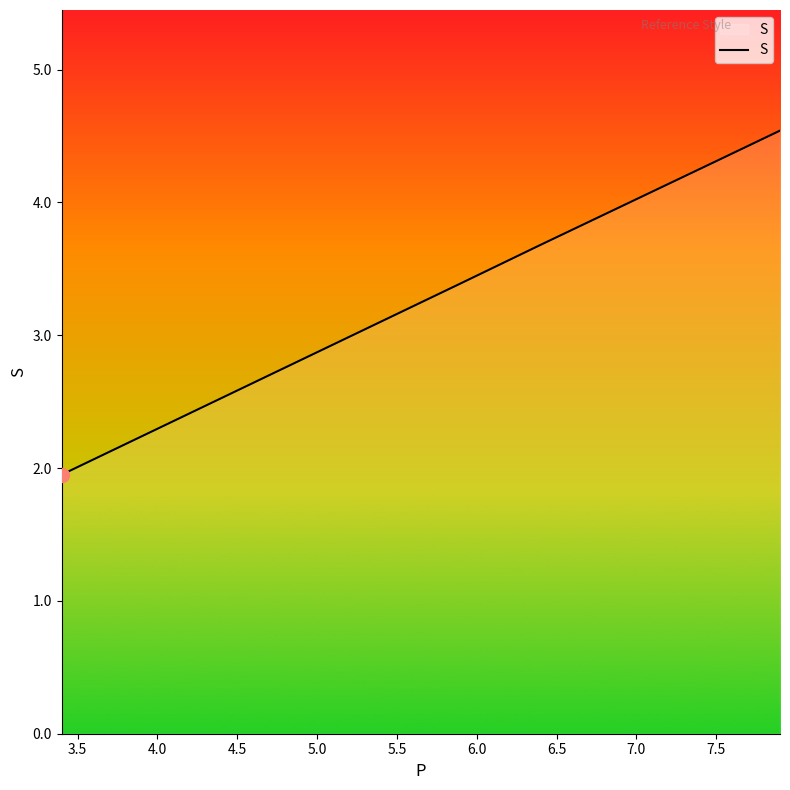

What is the sum of all values?

17.9